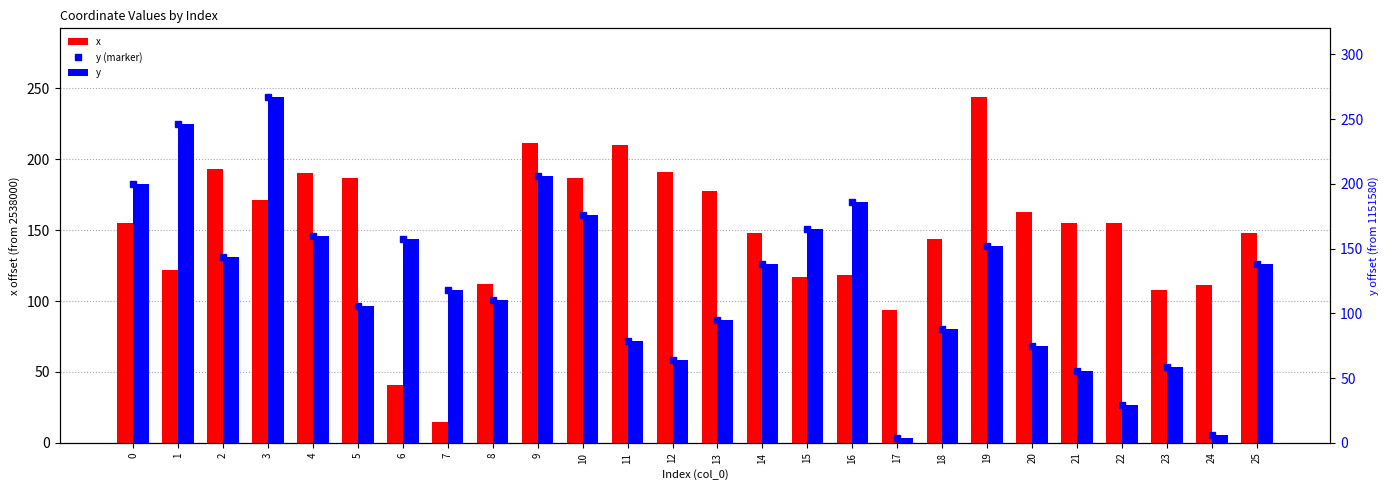

Is it true that y (marker) equals 29.5 at 22?

True